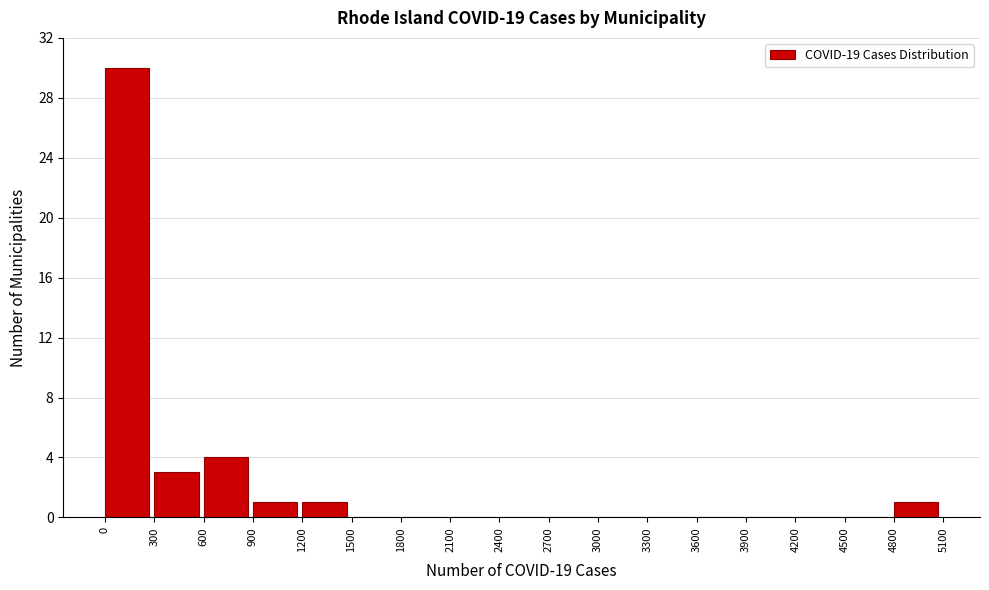

Reading left to right, list every bar in this chart as the range it spans on the x-axis followed by its height. The values are not printed on the chart, so give them approximately, as read against the axis.

0 to 300: 30
300 to 600: 3
600 to 900: 4
900 to 1200: 1
1200 to 1500: 1
1500 to 1800: 0
1800 to 2100: 0
2100 to 2400: 0
2400 to 2700: 0
2700 to 3000: 0
3000 to 3300: 0
3300 to 3600: 0
3600 to 3900: 0
3900 to 4200: 0
4200 to 4500: 0
4500 to 4800: 0
4800 to 5100: 1